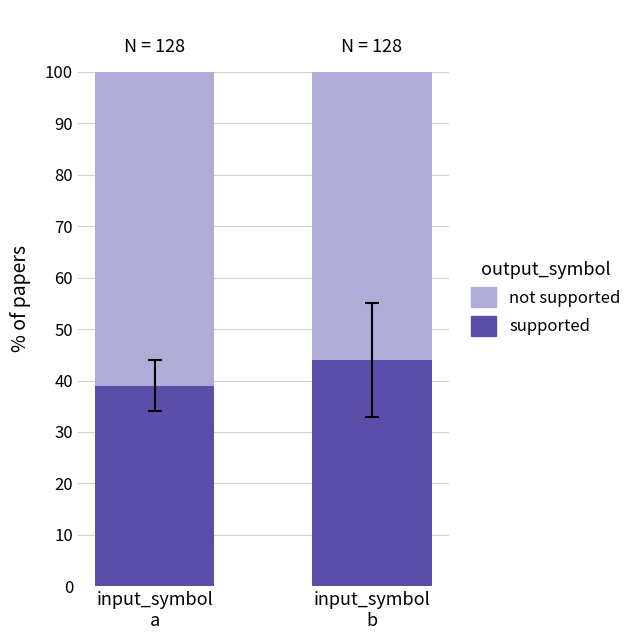

What is the difference between the supported values at input_symbol
a and input_symbol
b?

5